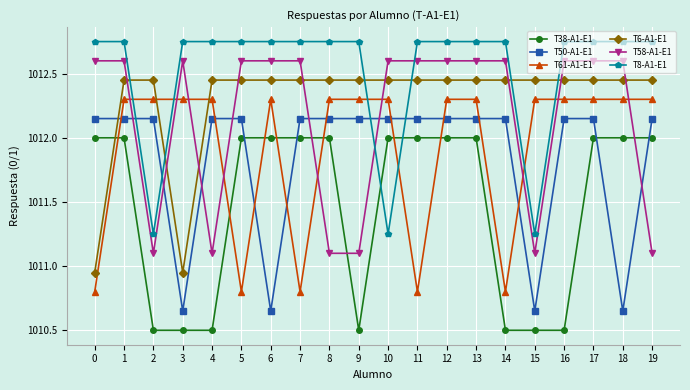

What is the sum of the T38-A1-E1 values at 6 and 0?

2024.0